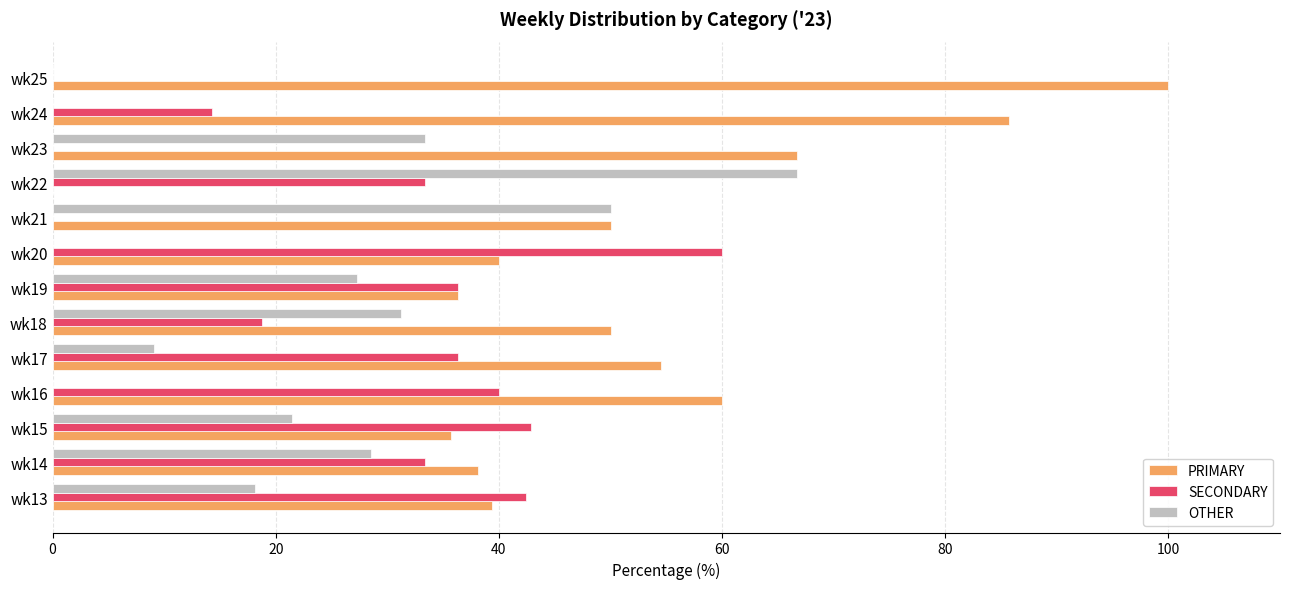

Between wk13 and wk24, which series saw the biggest shift?

PRIMARY